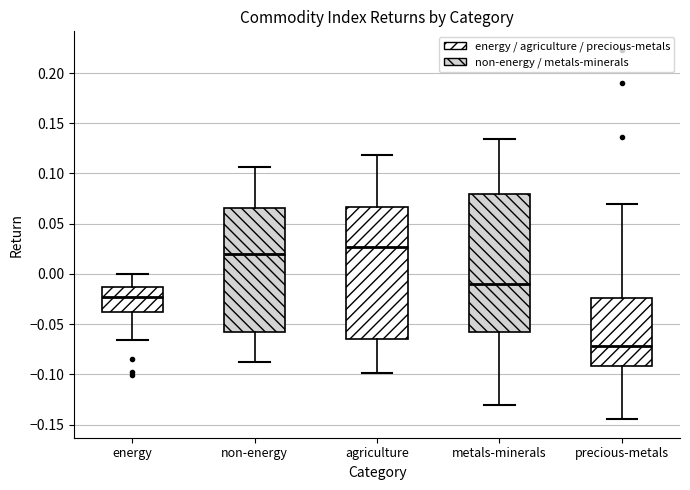

Reading left to right, transcribe this box plot: for each box, give where its median line is, the range the box spans, and where its two whiskers end, as read against the y-axis. The values are not printed on the chart, so give them approximately, as read against the axis.

energy: median -0.025, box -0.035 to -0.015, whiskers -0.065 to 0.000
non-energy: median 0.020, box -0.055 to 0.065, whiskers -0.090 to 0.105
agriculture: median 0.025, box -0.065 to 0.065, whiskers -0.100 to 0.120
metals-minerals: median -0.010, box -0.060 to 0.080, whiskers -0.130 to 0.135
precious-metals: median -0.070, box -0.090 to -0.025, whiskers -0.145 to 0.070